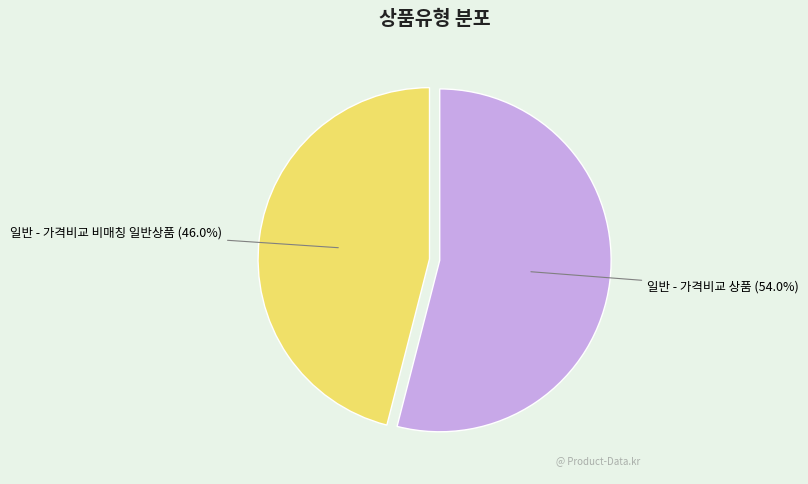

What is the smallest slice in the pie chart?

일반 - 가격비교 비매칭 일반상품